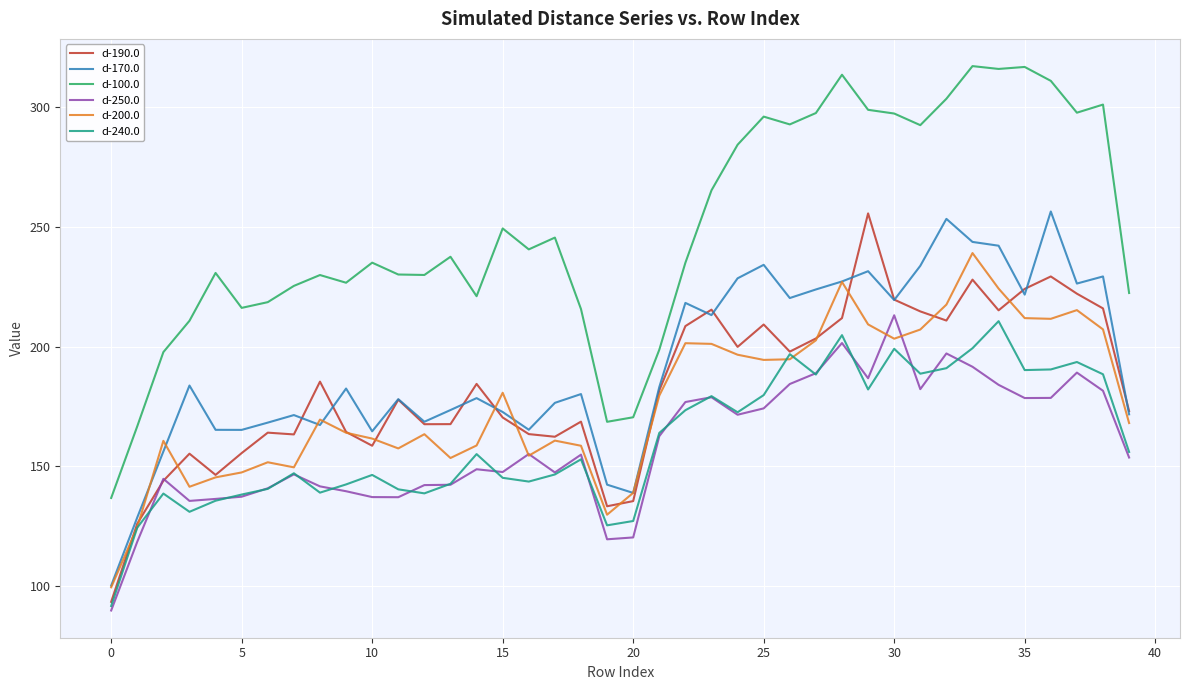

How many series are shown in this chart?

6